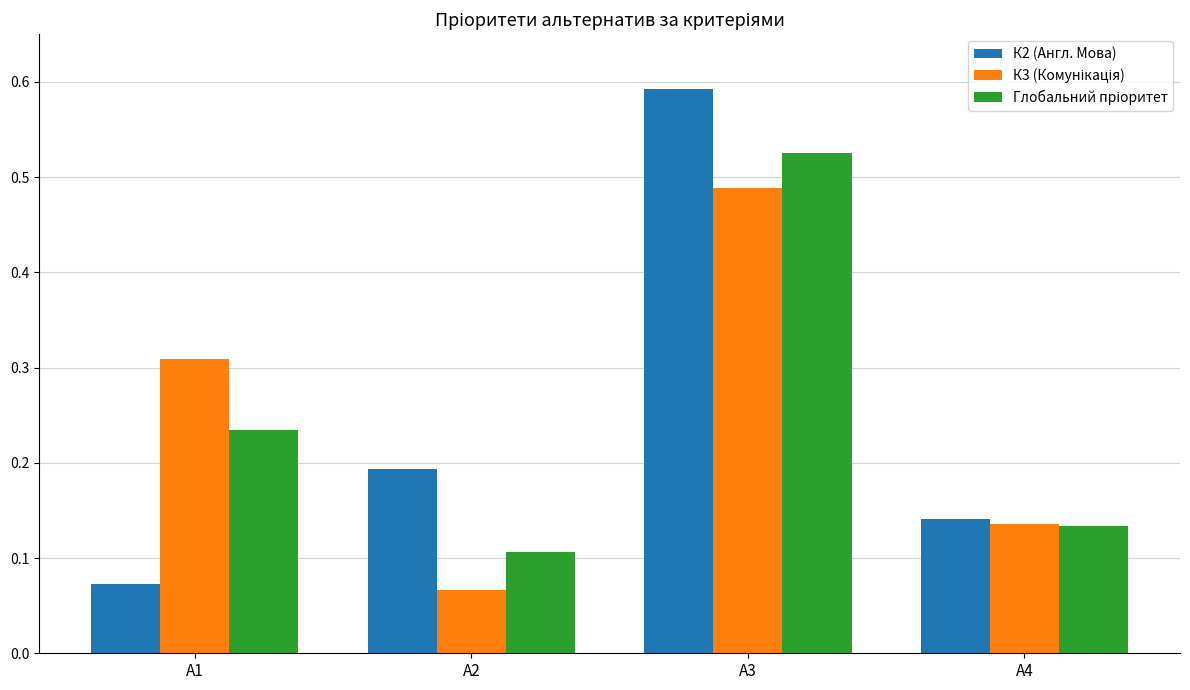

At which category does the chart reach its minimum across all series?

А2